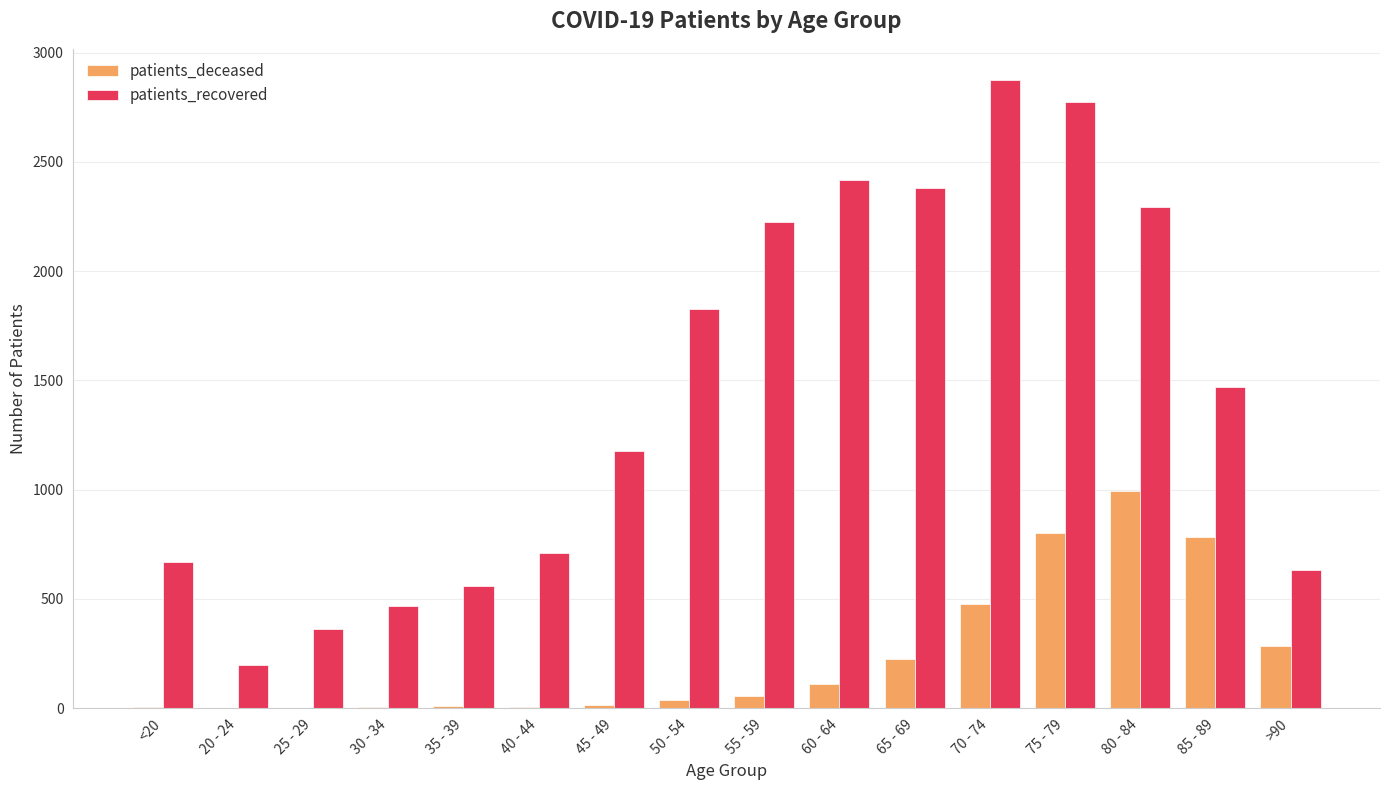

At which category is the sum across all series the highest?

75 - 79